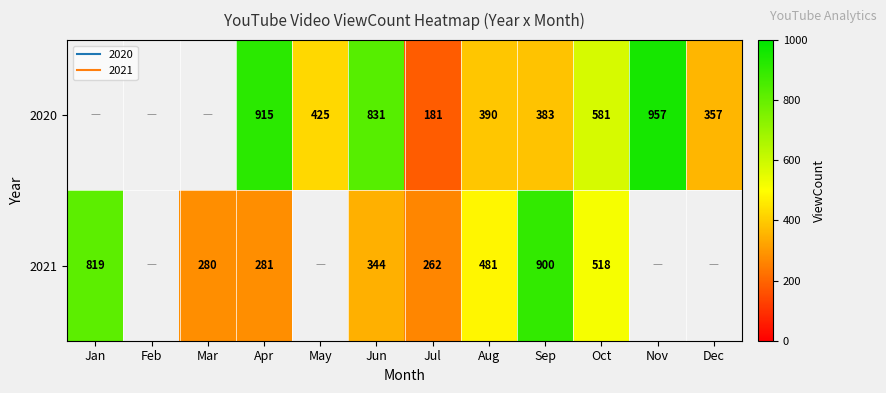

What is the difference between the 2021 values at Jan and Aug?

338.0